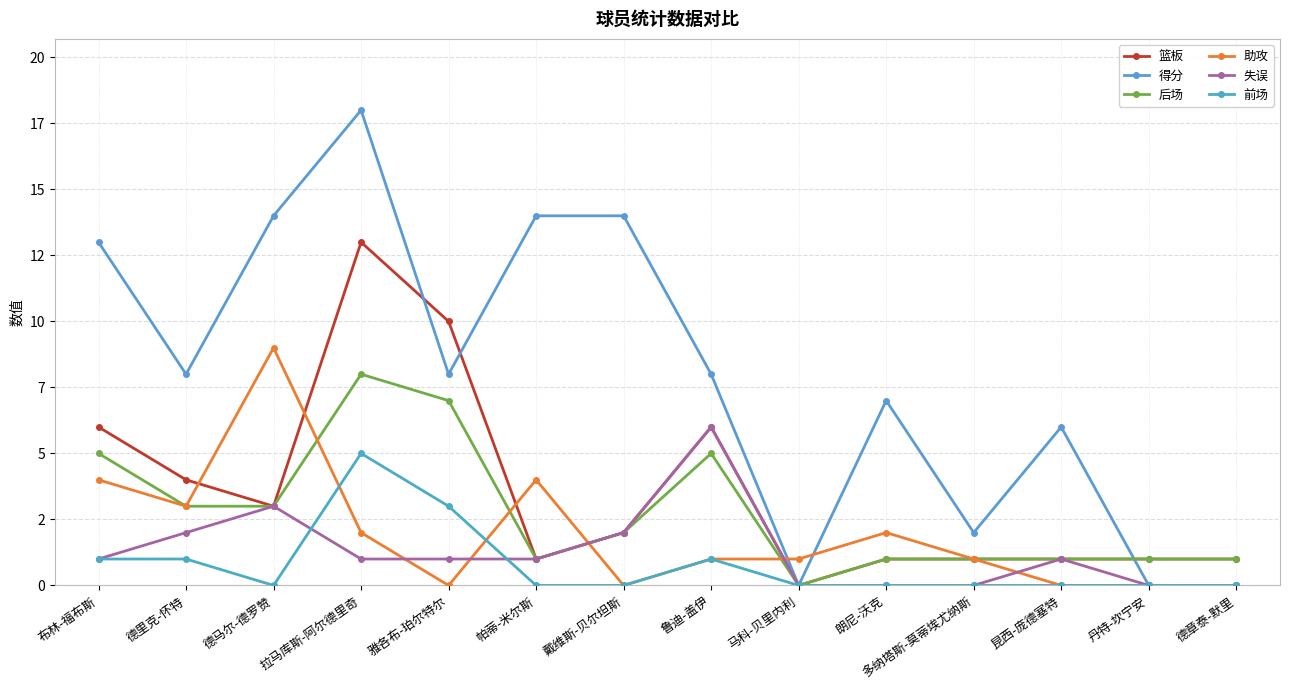

What position from the right is 戴维斯-贝尔坦斯?

8